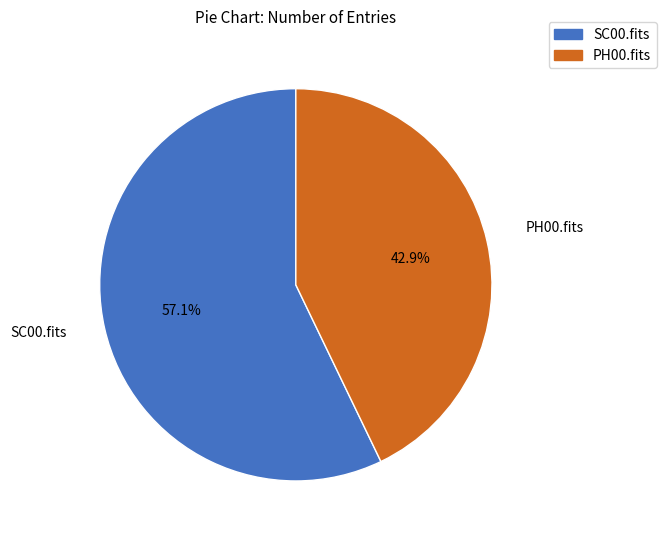

How many slices are in this pie chart?

2